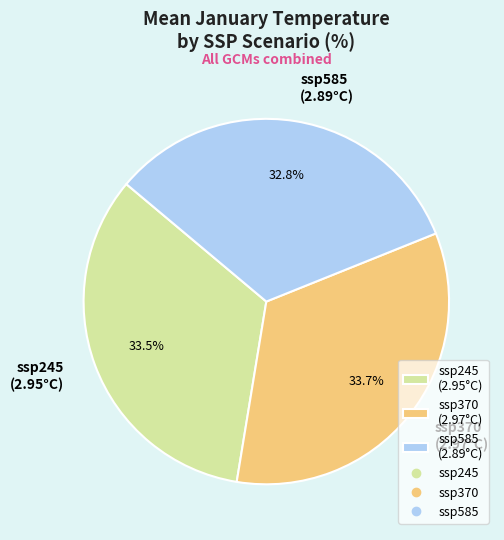

Is ssp370 the majority of the pie?

No